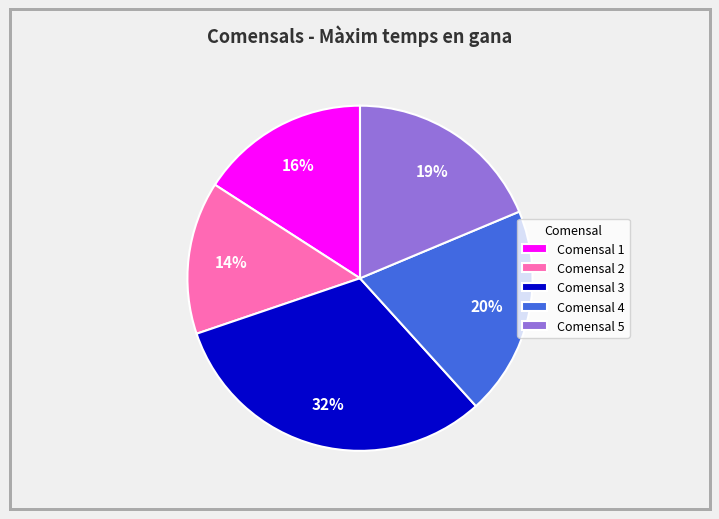

To the nearest percent, what is the average slice percentage?

20%